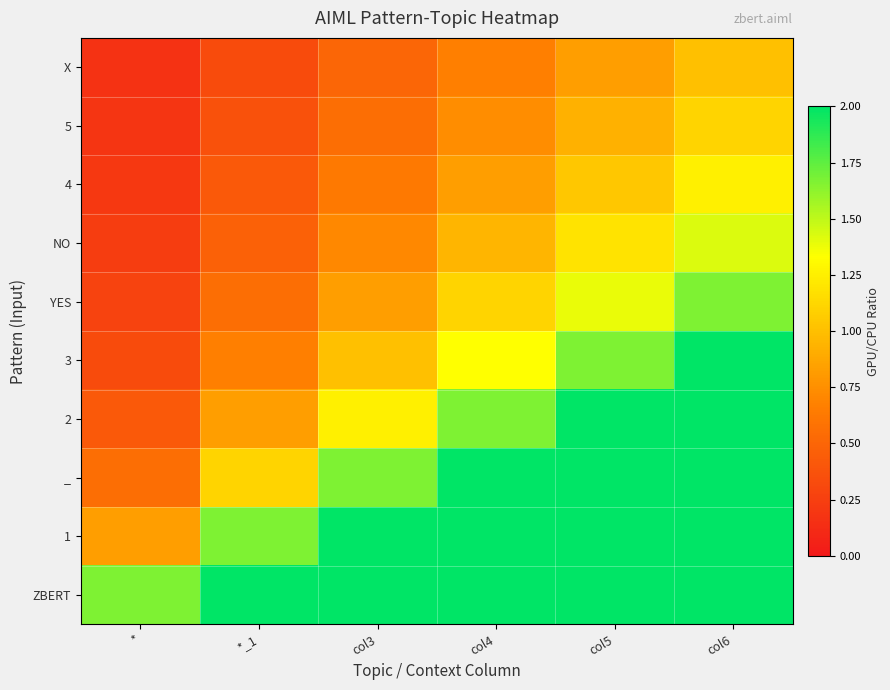

Reading left to right, transcribe all the data shown in this chart.

ZBERT: *=1.7	*_1=3.3	col3=5.0	col4=6.7	col5=8.3	col6=10.0
1: *=0.8	*_1=1.7	col3=2.5	col4=3.3	col5=4.2	col6=5.0
_: *=0.6	*_1=1.1	col3=1.7	col4=2.2	col5=2.8	col6=3.3
2: *=0.4	*_1=0.8	col3=1.2	col4=1.7	col5=2.1	col6=2.5
3: *=0.3	*_1=0.7	col3=1.0	col4=1.3	col5=1.7	col6=2.0
YES: *=0.3	*_1=0.6	col3=0.8	col4=1.1	col5=1.4	col6=1.7
NO: *=0.2	*_1=0.5	col3=0.7	col4=1.0	col5=1.2	col6=1.4
4: *=0.2	*_1=0.4	col3=0.6	col4=0.8	col5=1.0	col6=1.2
5: *=0.2	*_1=0.4	col3=0.6	col4=0.7	col5=0.9	col6=1.1
X: *=0.2	*_1=0.3	col3=0.5	col4=0.7	col5=0.8	col6=1.0